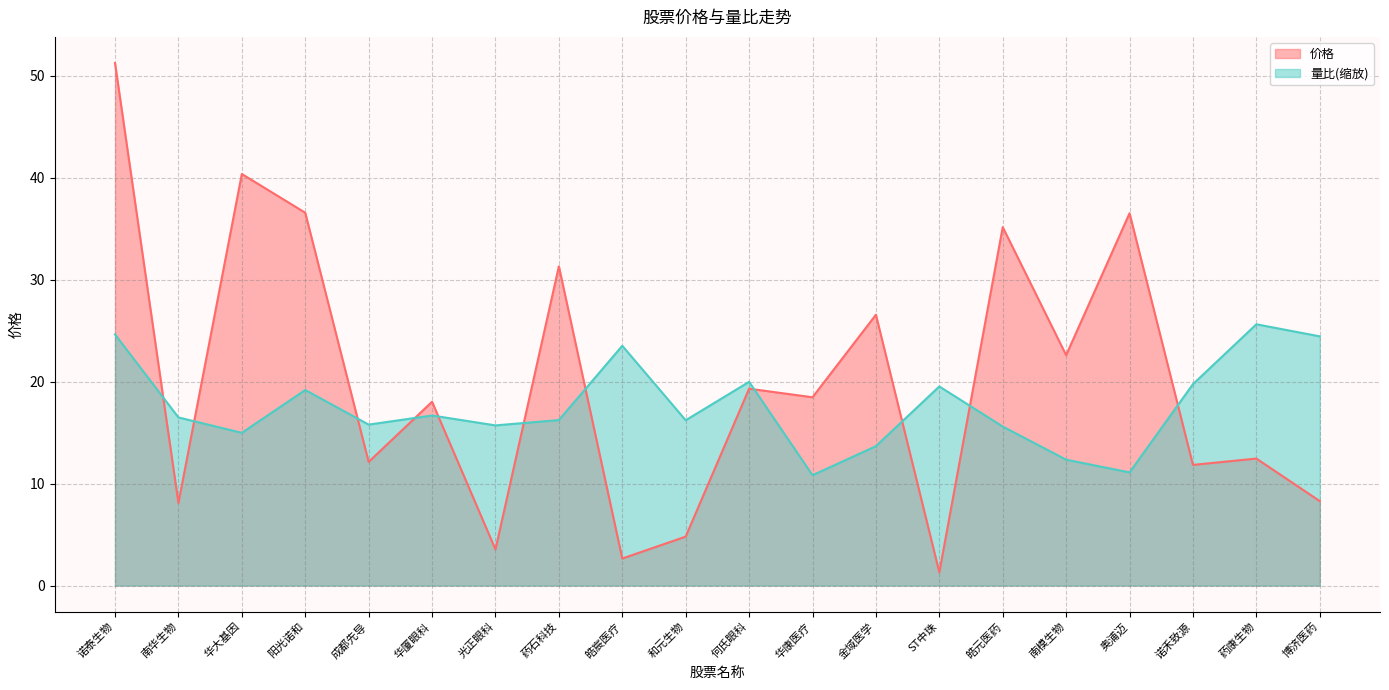

Where is the first local maximum for 量比?

阳光诺和